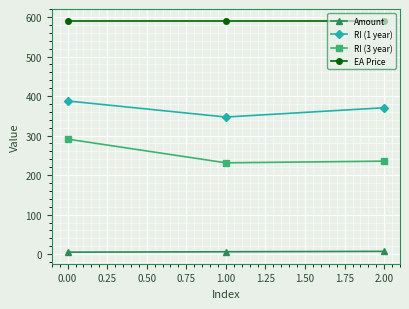

What position from the left is 0.00?

1